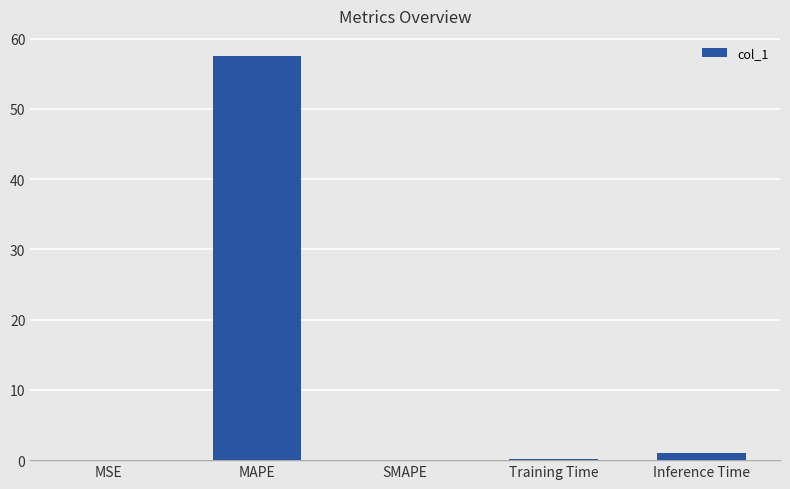

True or false: the data shows 0.0 at SMAPE.

True